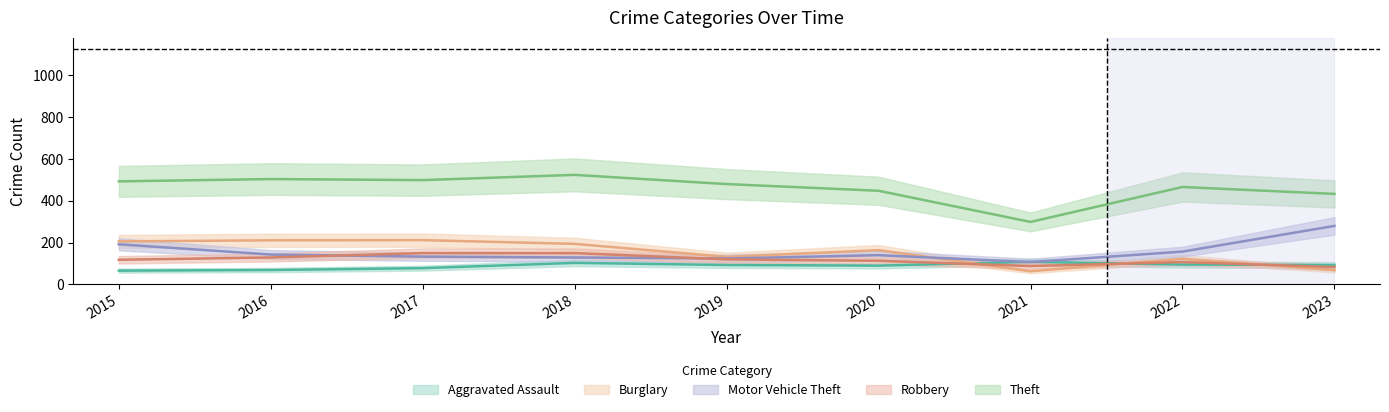

Rank the series by their maximum value, from highest to lowest.

Theft, Motor Vehicle Theft, Burglary, Robbery, Aggravated Assault